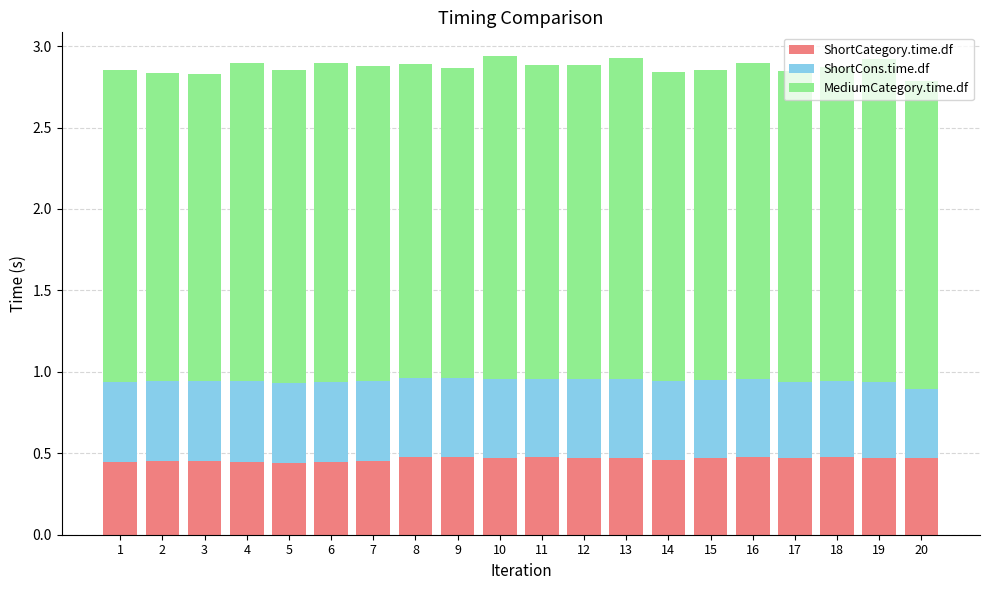

What is the sum of the ShortCategory.time.df values at 3 and 2?

0.9